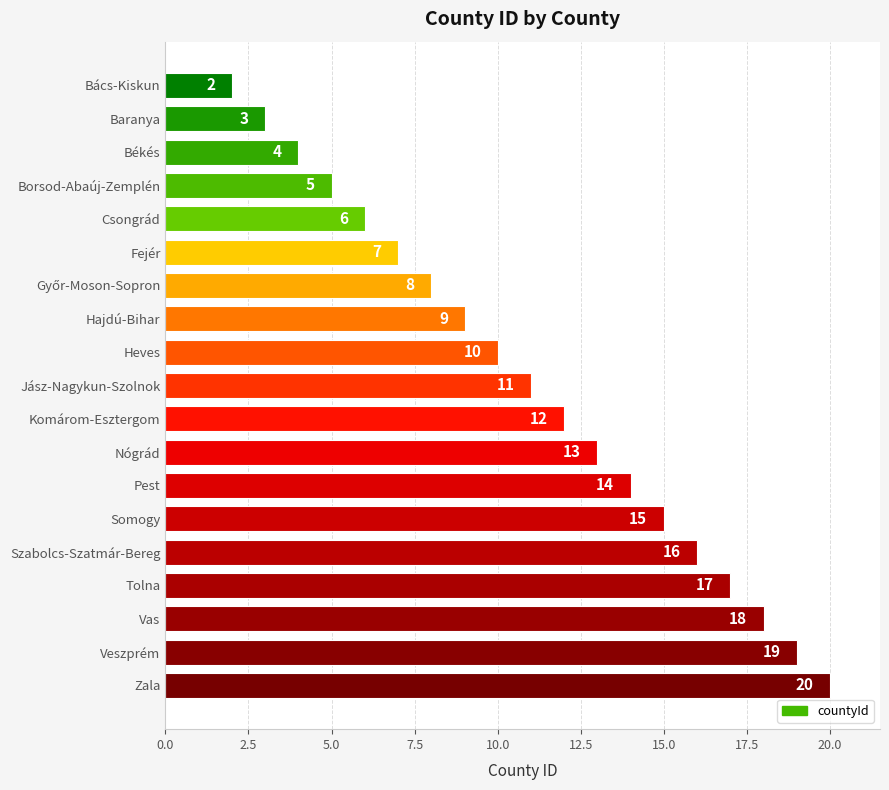

What is the sum of all values?

209